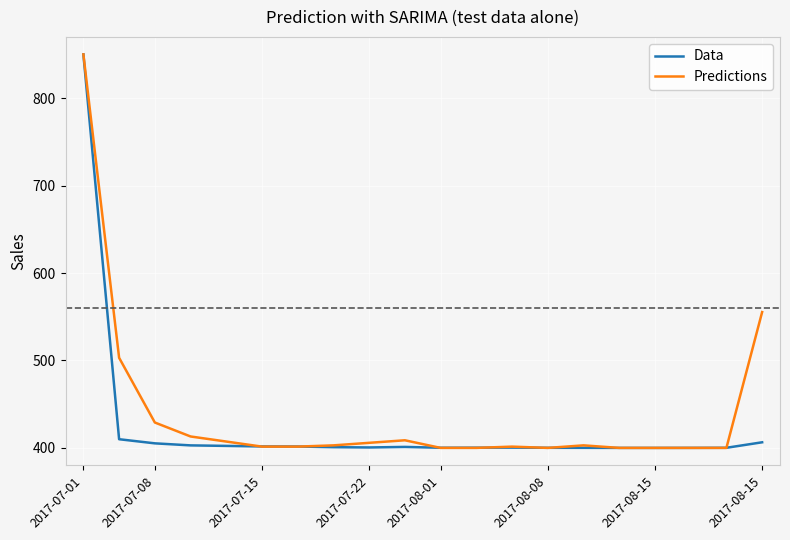

Is this an area chart (filled region under the line)?

No